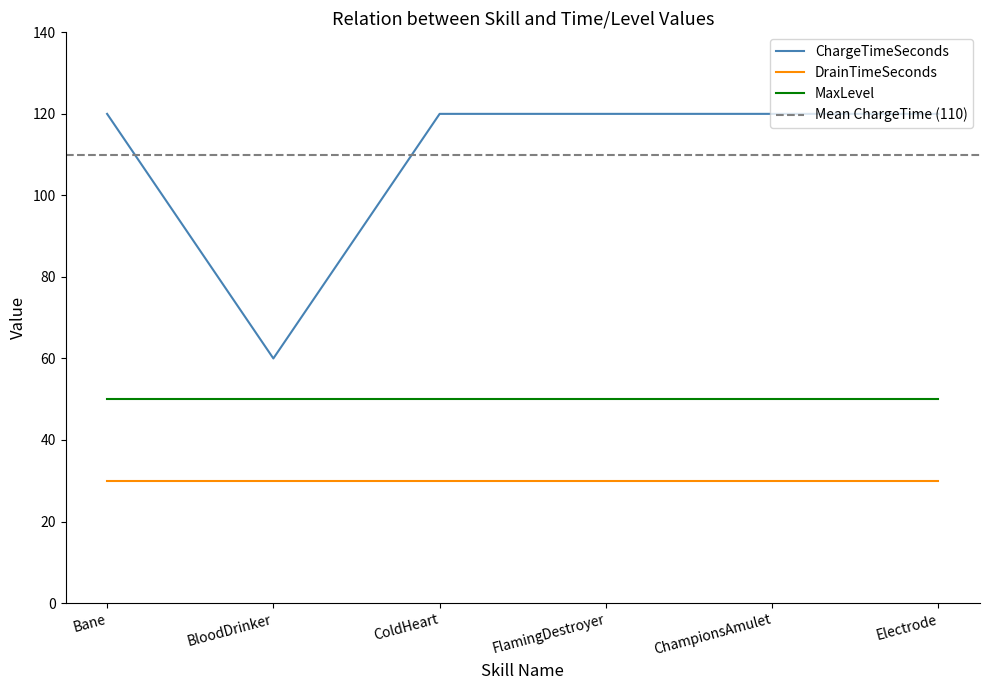

Reading right to left, list all the values displayed in this chart.

ChargeTimeSeconds: Electrode=120	ChampionsAmulet=120	FlamingDestroyer=120	ColdHeart=120	BloodDrinker=60	Bane=120
DrainTimeSeconds: Electrode=30	ChampionsAmulet=30	FlamingDestroyer=30	ColdHeart=30	BloodDrinker=30	Bane=30
MaxLevel: Electrode=50	ChampionsAmulet=50	FlamingDestroyer=50	ColdHeart=50	BloodDrinker=50	Bane=50